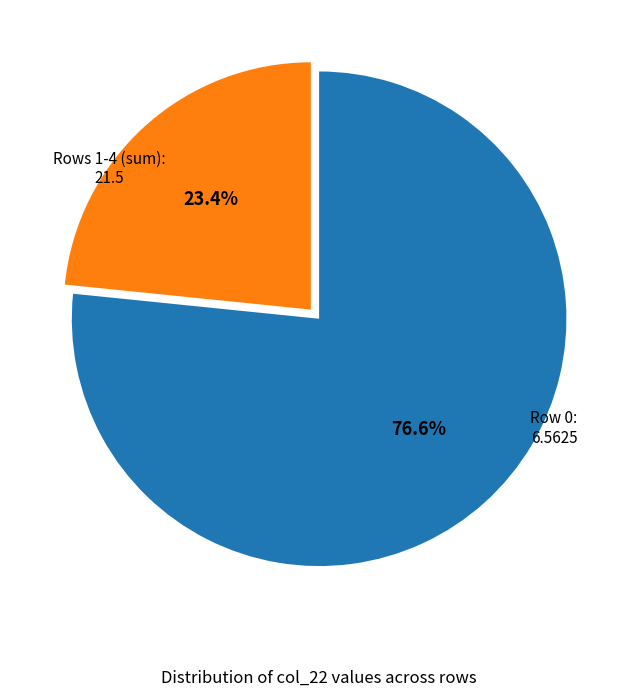

Is there any slice that represents more than half of the pie?

Yes